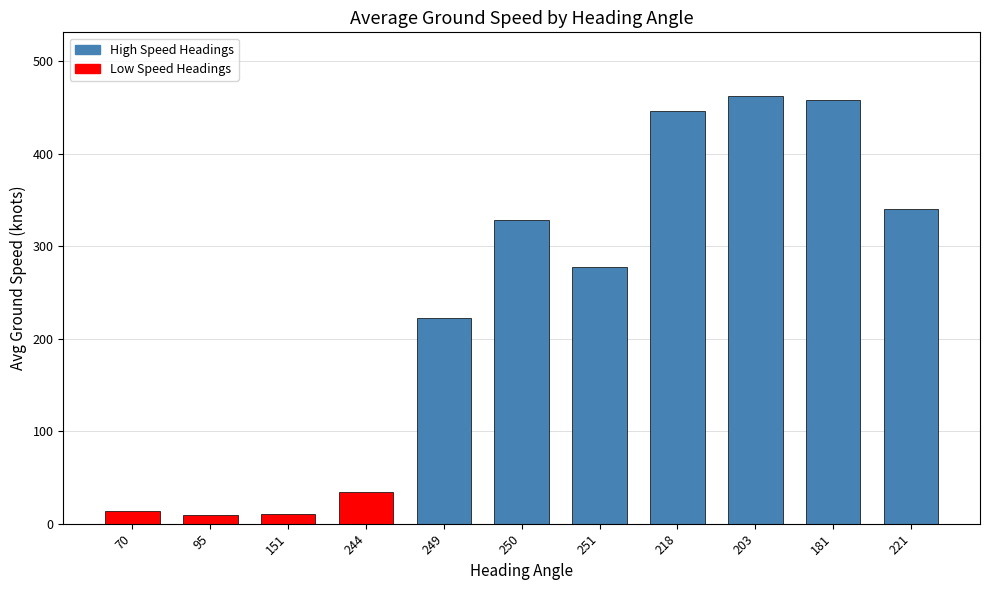

Does the chart contain any negative values?

No